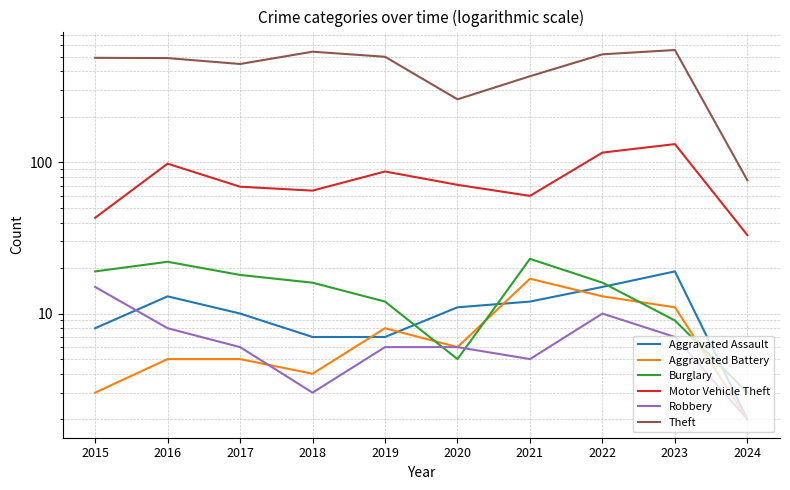

How many lines are shown in the chart?

6